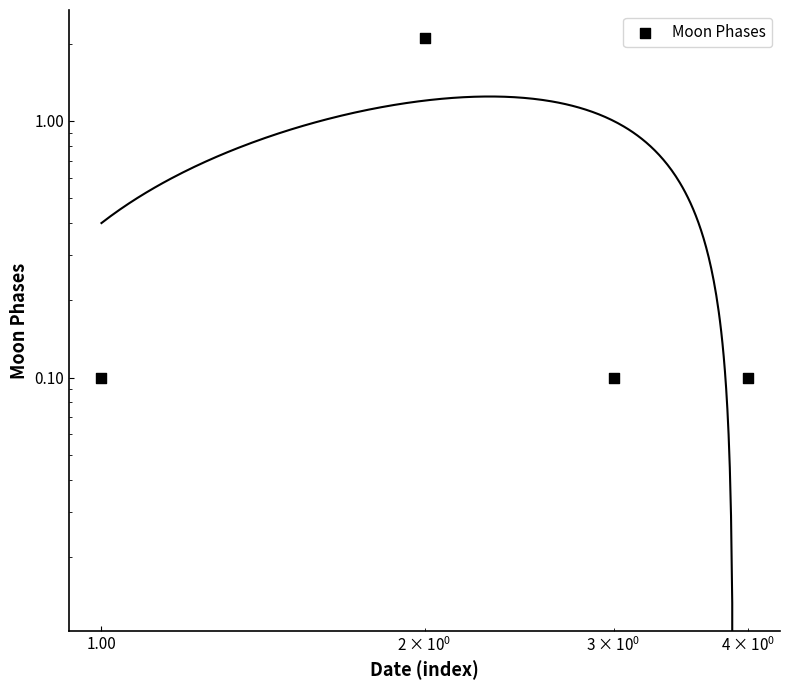

Between 0.10 and 0.01, which is larger?

0.10